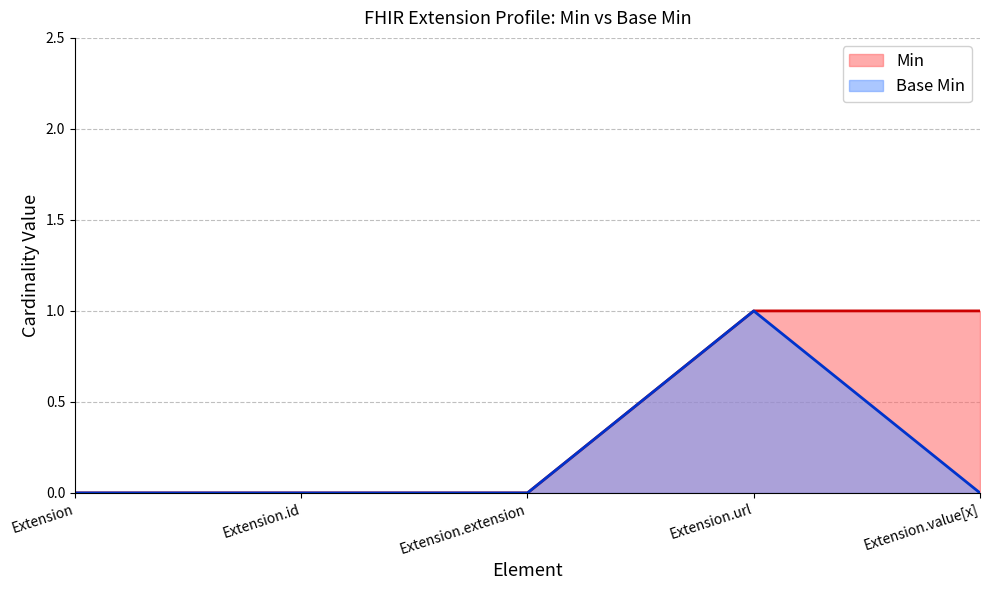

Which has a higher value, Extension.value[x] or Extension.id?

Extension.value[x]